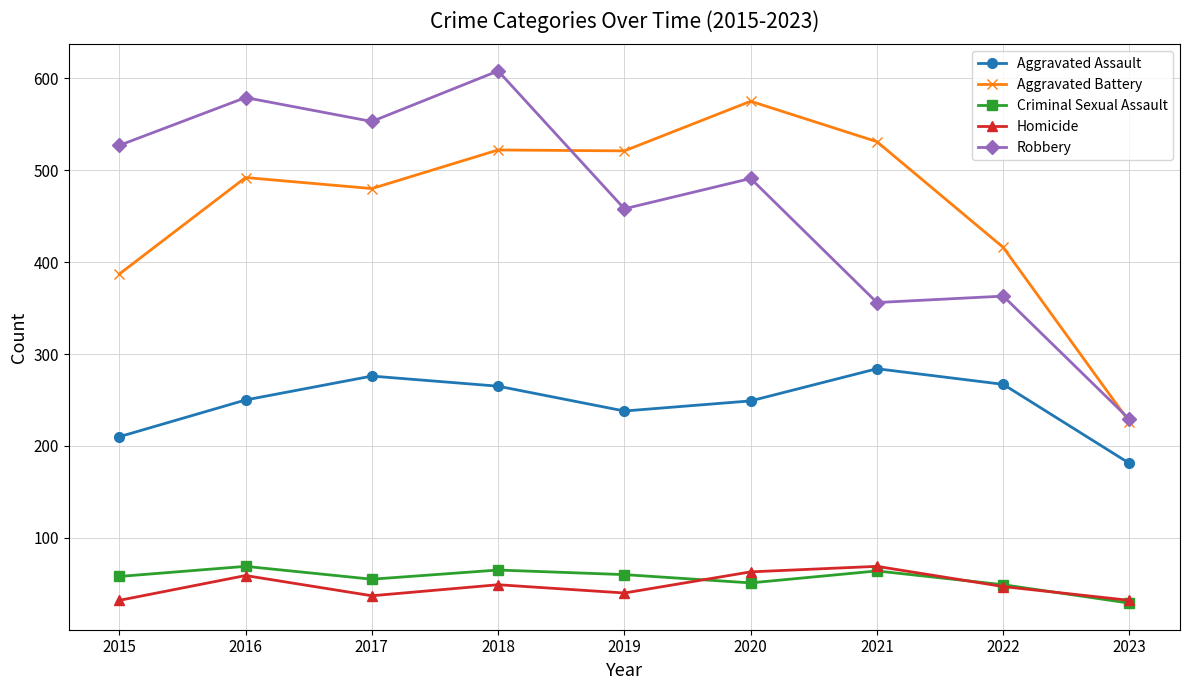

Which series has the widest spread of values?

Robbery